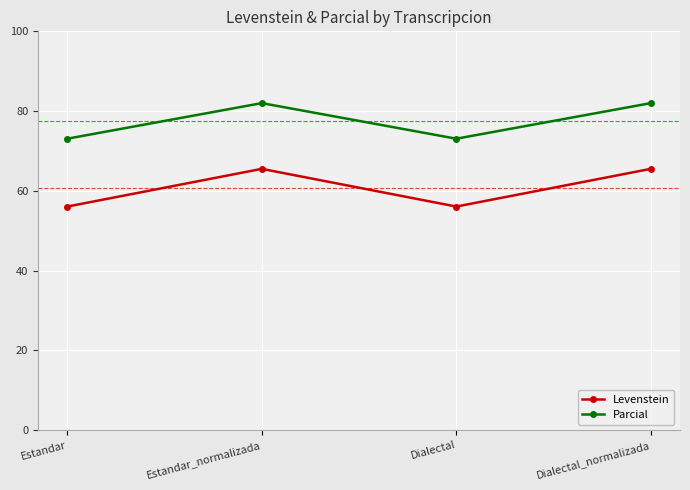

True or false: Parcial and Levenstein intersect in this chart.

False